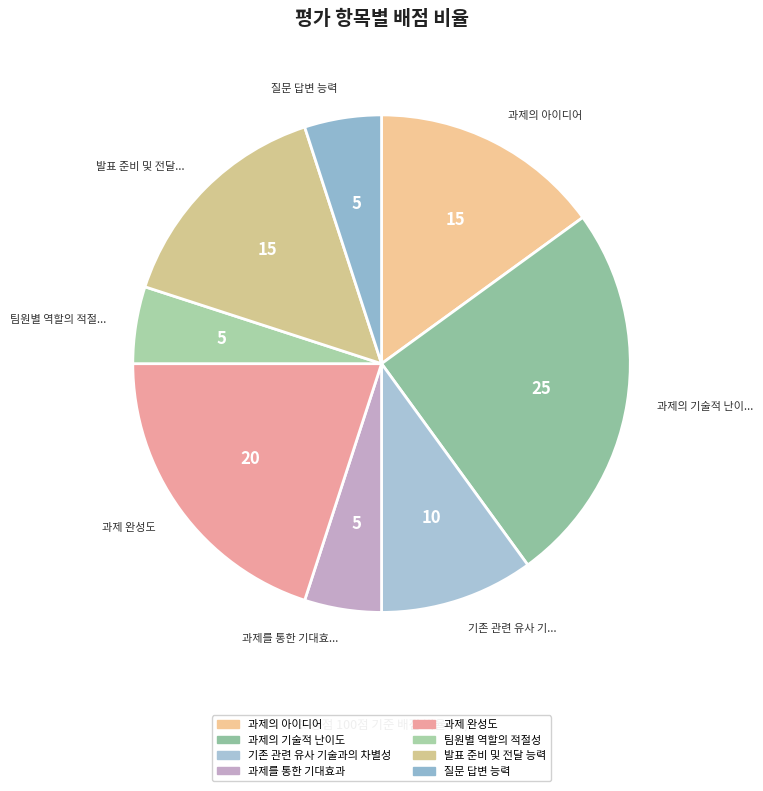

Which slice is the smallest?

과제를 통한 기대효과